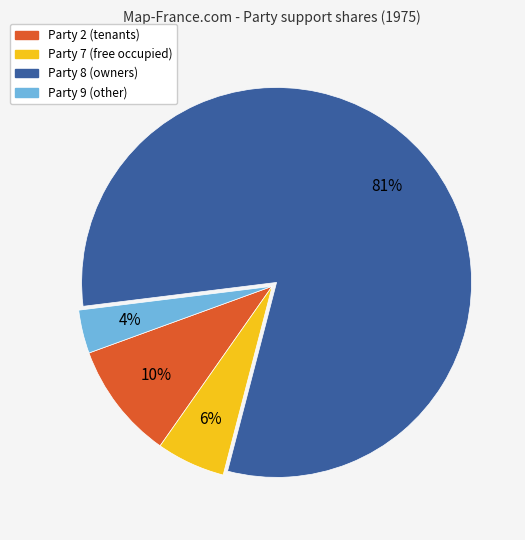

Is there any slice that represents more than half of the pie?

Yes